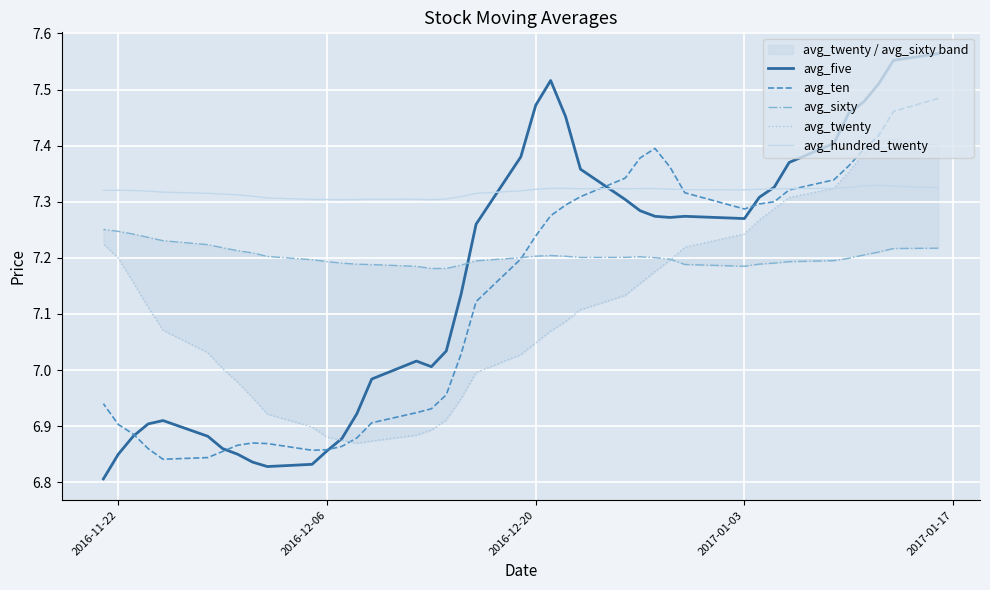

At which label does avg_twenty first exceed 7?

2016-11-22